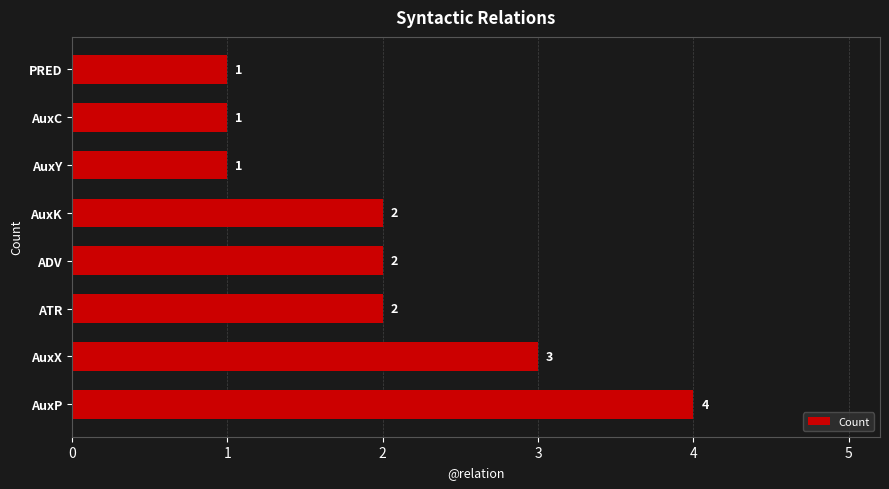

What is the average value?

2